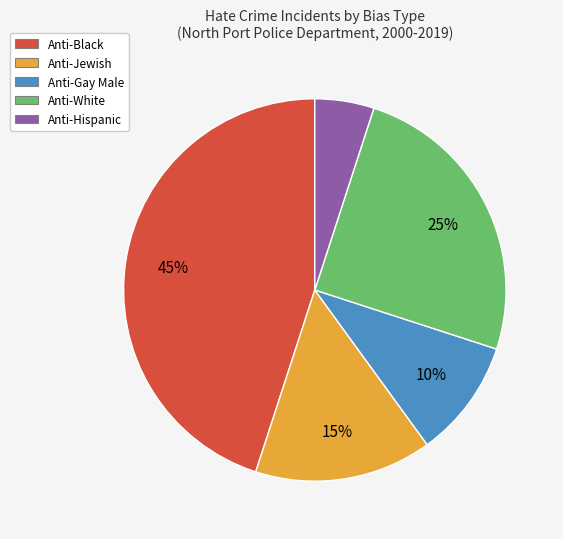

Do Anti-Gay Male and Anti-Hispanic together represent more than half of the pie?

No